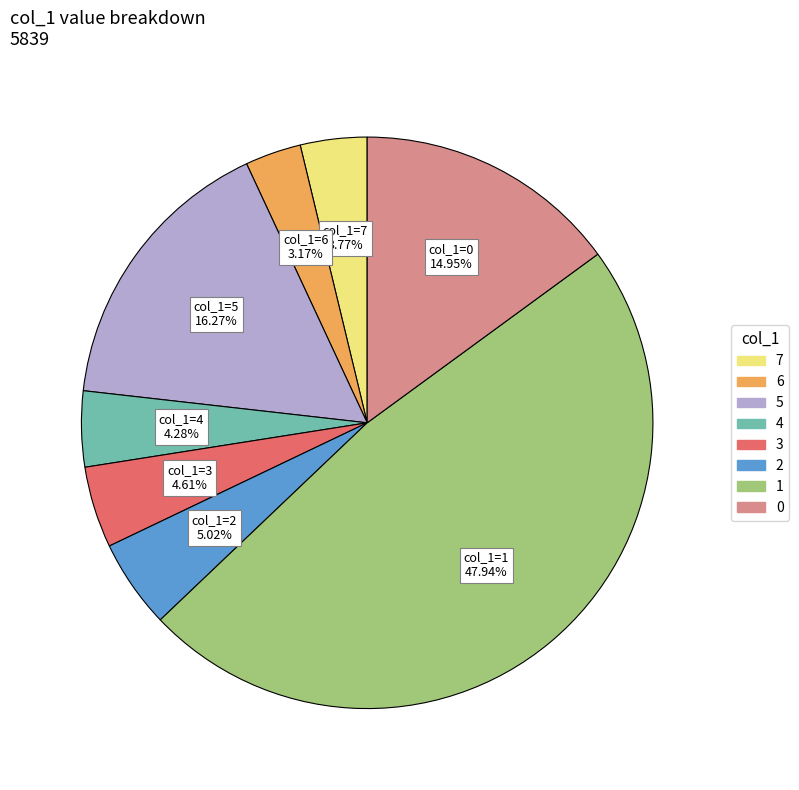

Does any single category account for the majority?

No